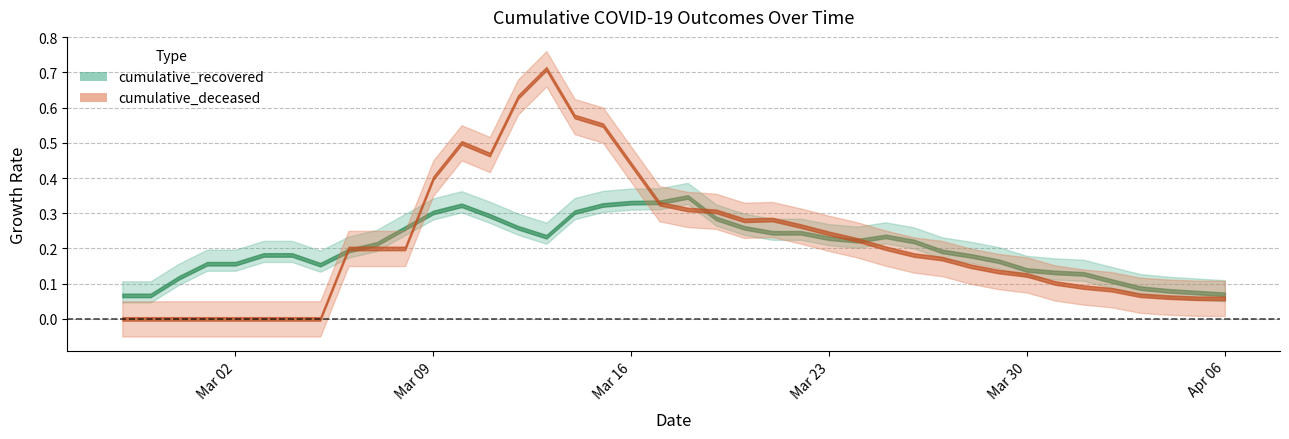

How many lines are shown in the chart?

2